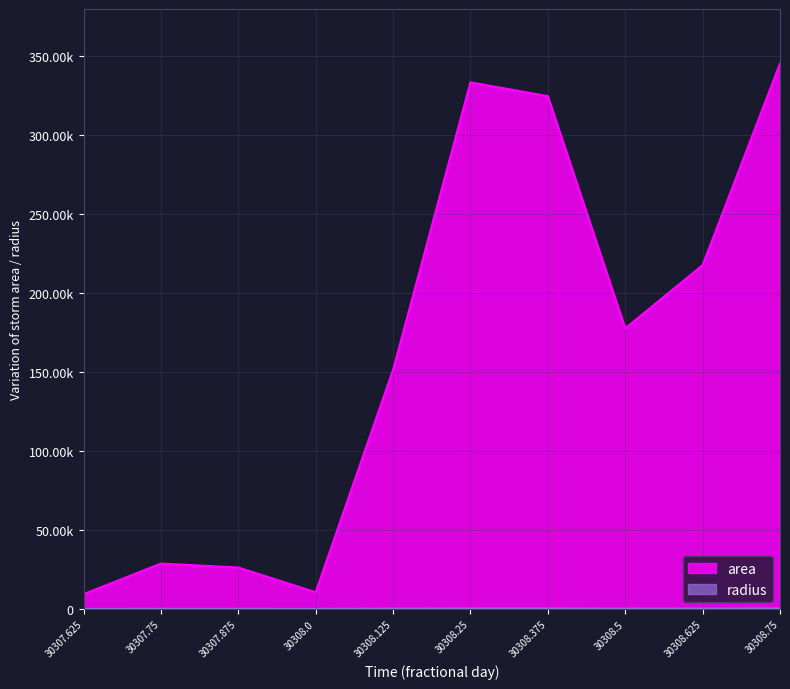

Which series has the largest total across all categories?

area